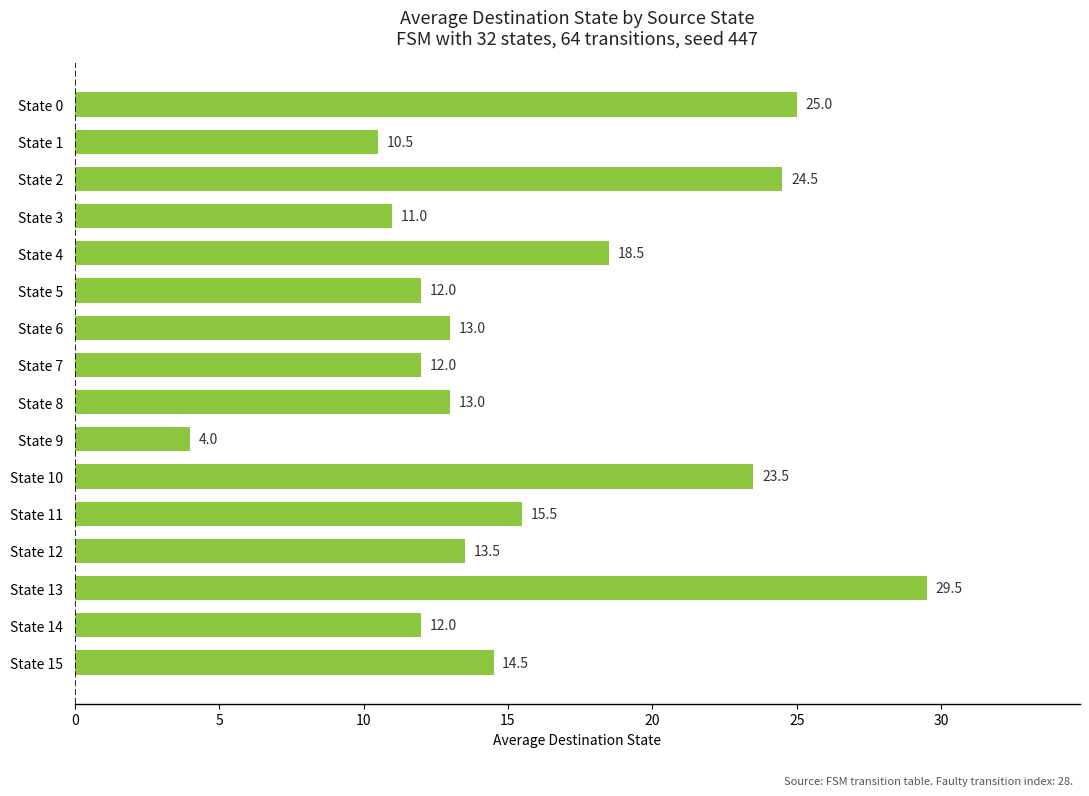

What is the sum of the values at State 2 and State 9?

28.5